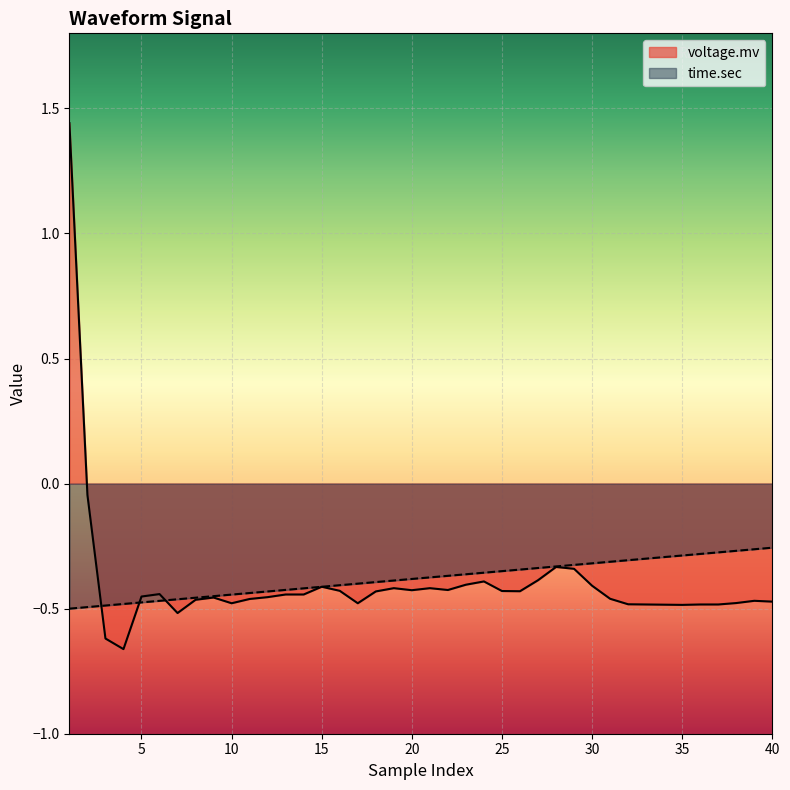

Rank the series by their average value, from highest to lowest.

time.sec, voltage.mv